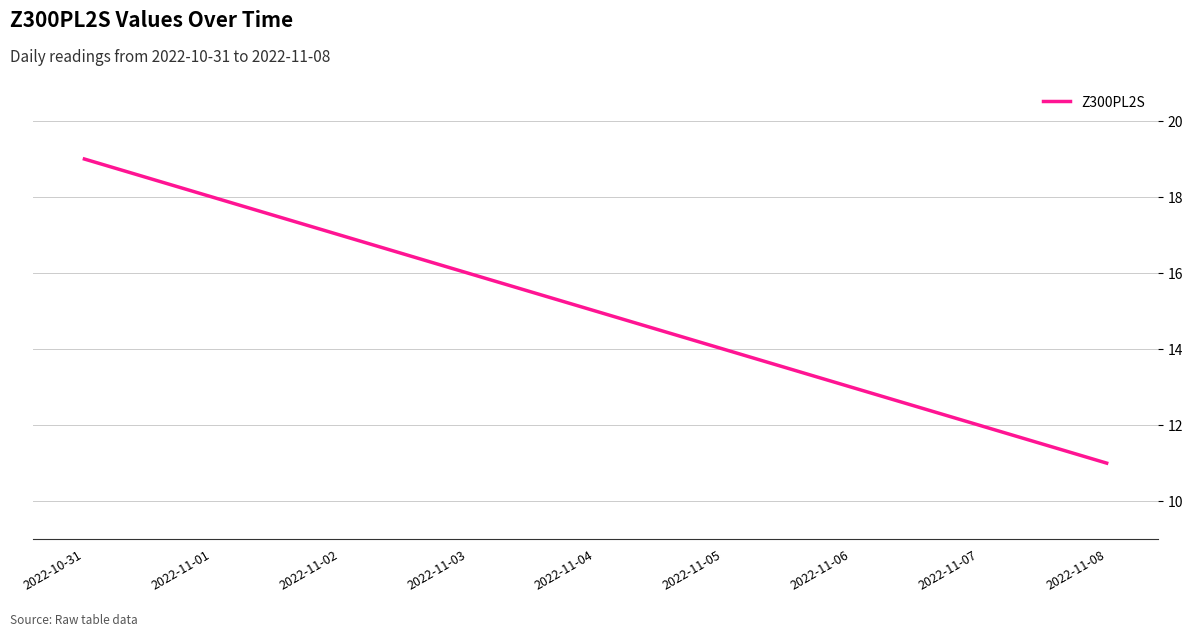

True or false: the data shows 16 at 2022-11-03.

True